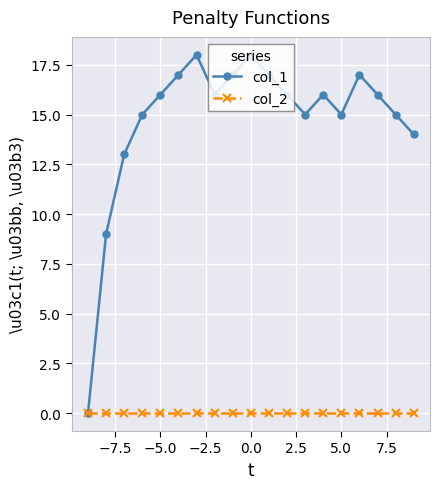

True or false: col_1 has more than 2 points higher than both neighbors.

True